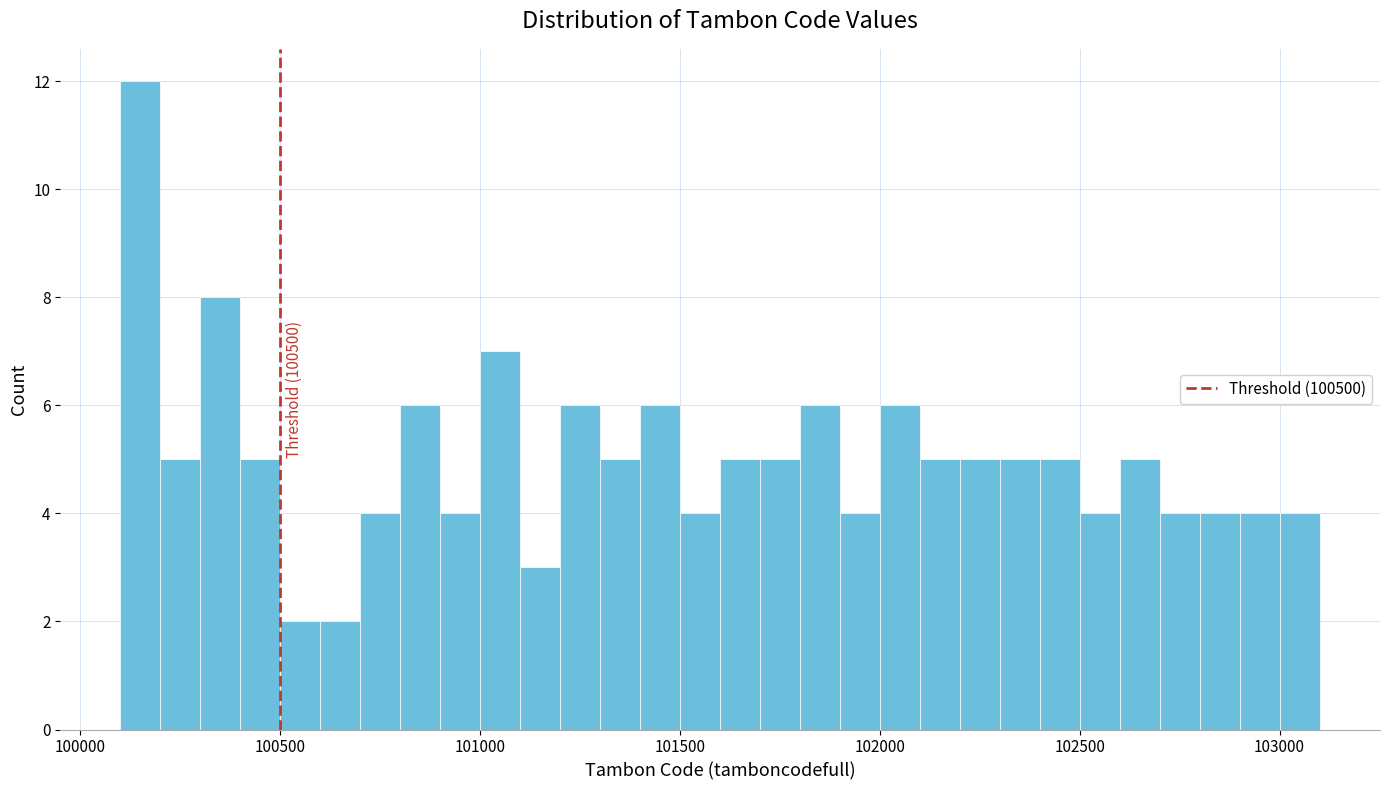

Read against the x-axis, roughly where is the centre of the tallest bar?

100150